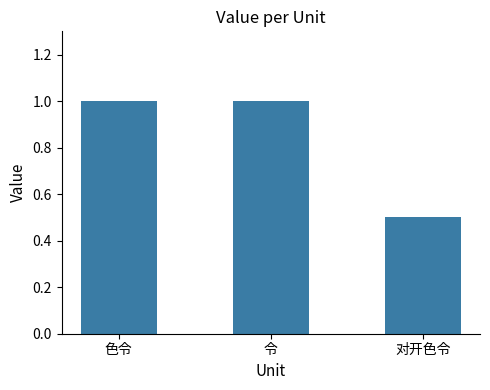

Which category has the lowest value across all series?

对开色令